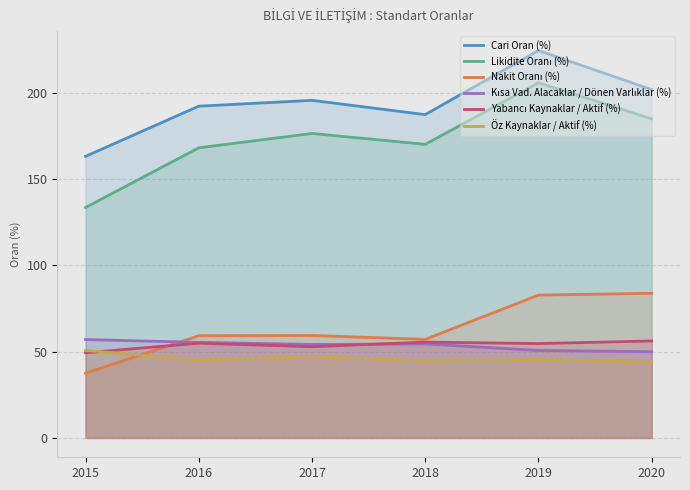

Which series has the widest spread of values?

Likidite Oranı (%)